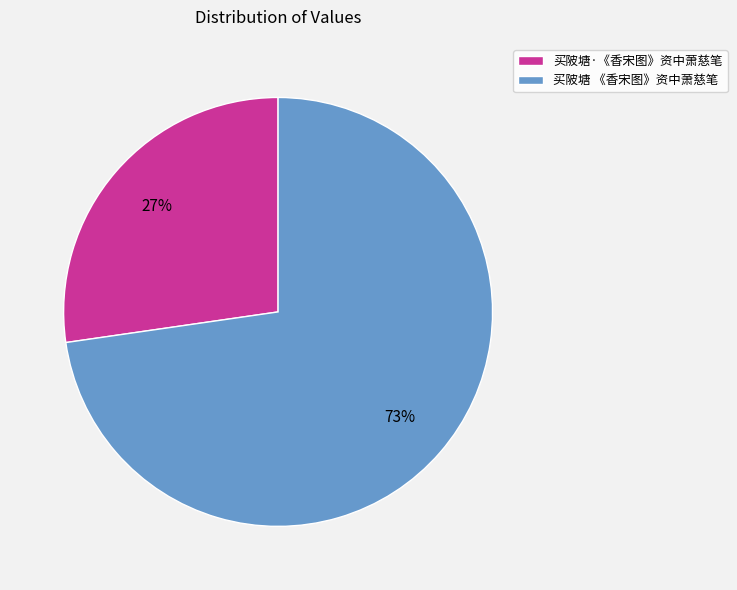

What is the ratio of the value at 买陂塘·《香宋图》资中萧慈笔 to the value at 买陂塘 《香宋图》资中萧慈笔?

0.4